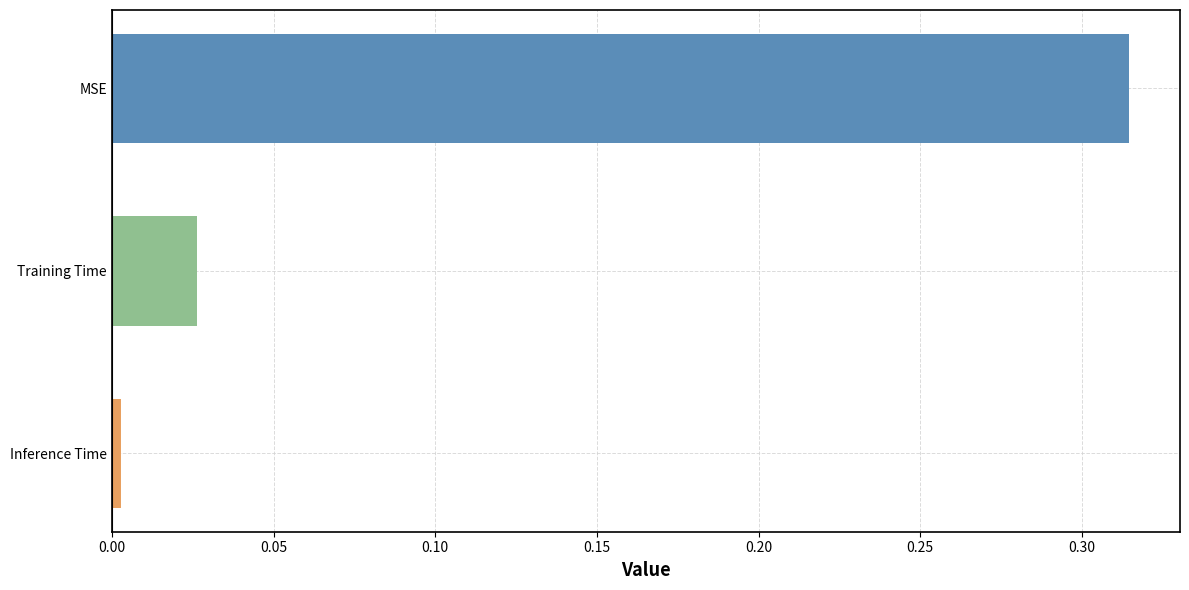

Between MSE and Training Time, which is larger?

MSE